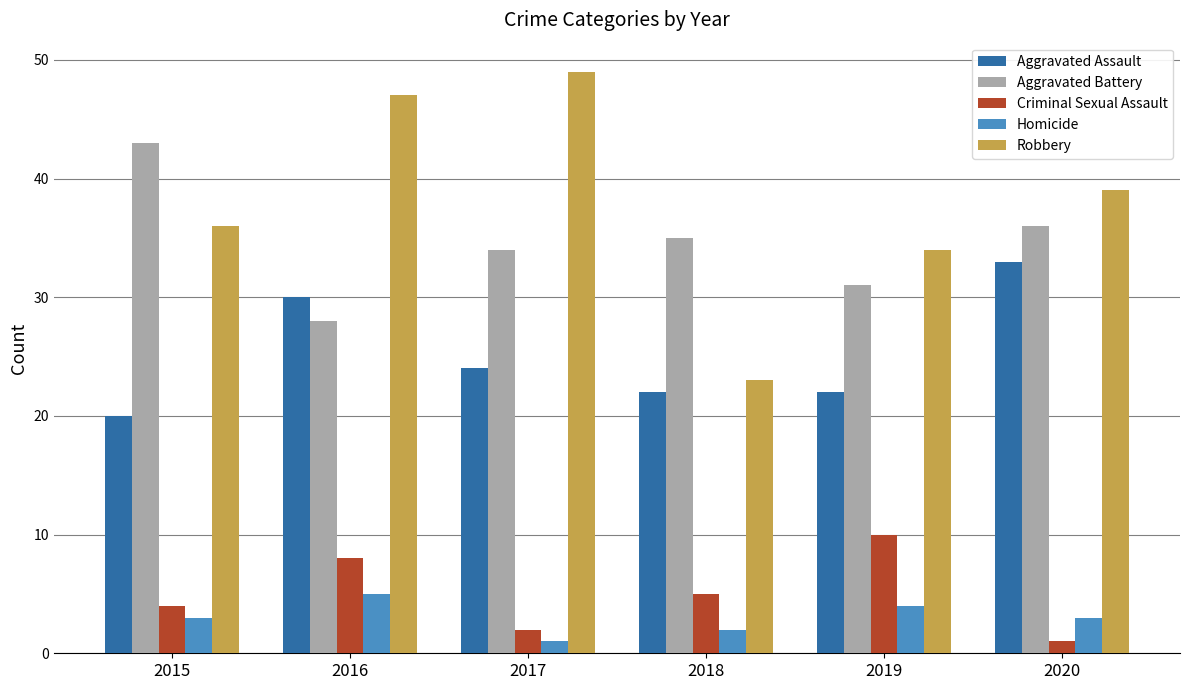

How many bars are there in each group?

5